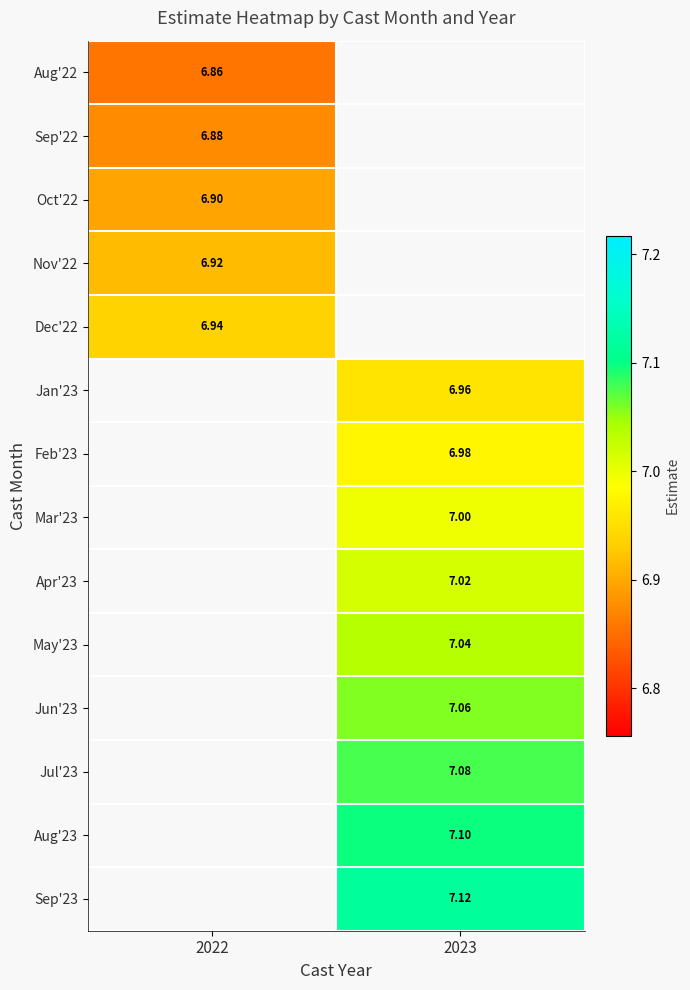

How many values in Aug'23 are above zero?

1